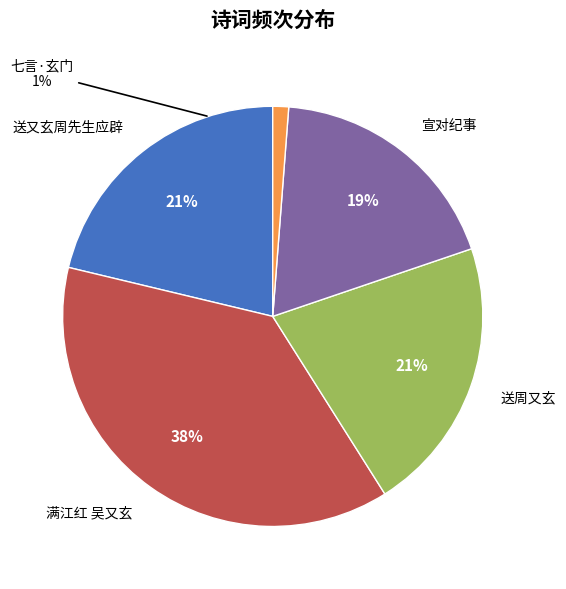

Do 送又玄周先生应辟 and 七言·玄门玄理又玄玄 together represent more than half of the pie?

No